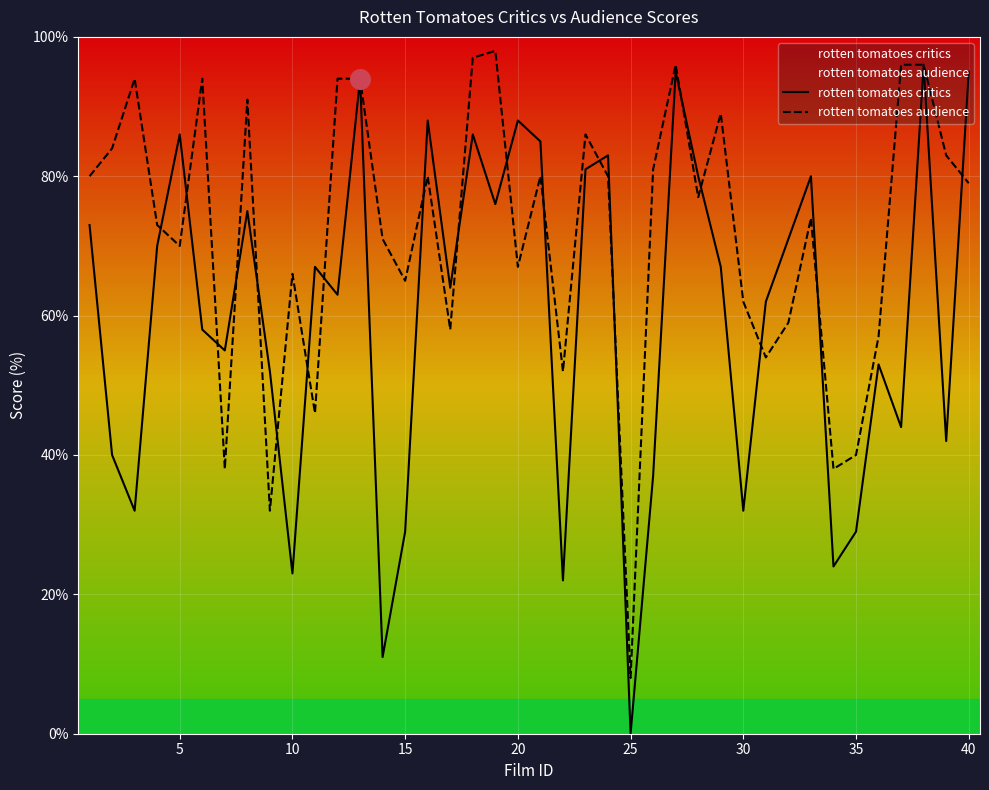

What is the total value across all series at 15?

94